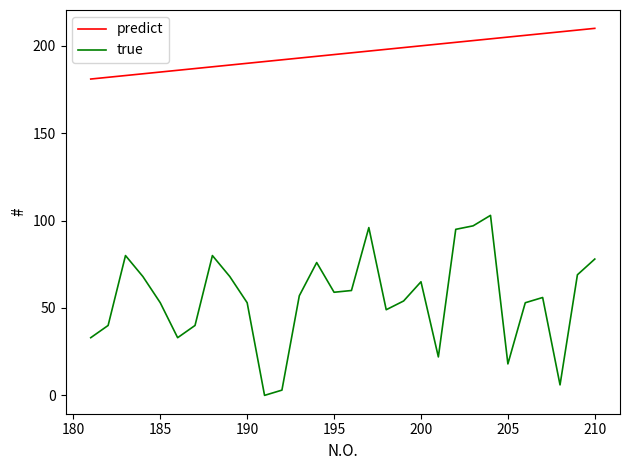

Rank the series by their average value, from highest to lowest.

predict, true